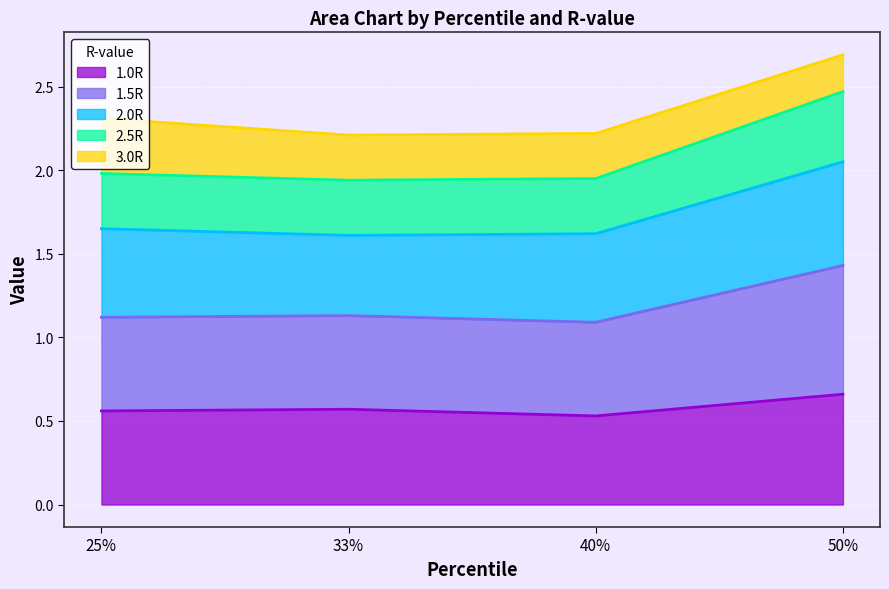

What is the total value across all series at 40%?

2.2